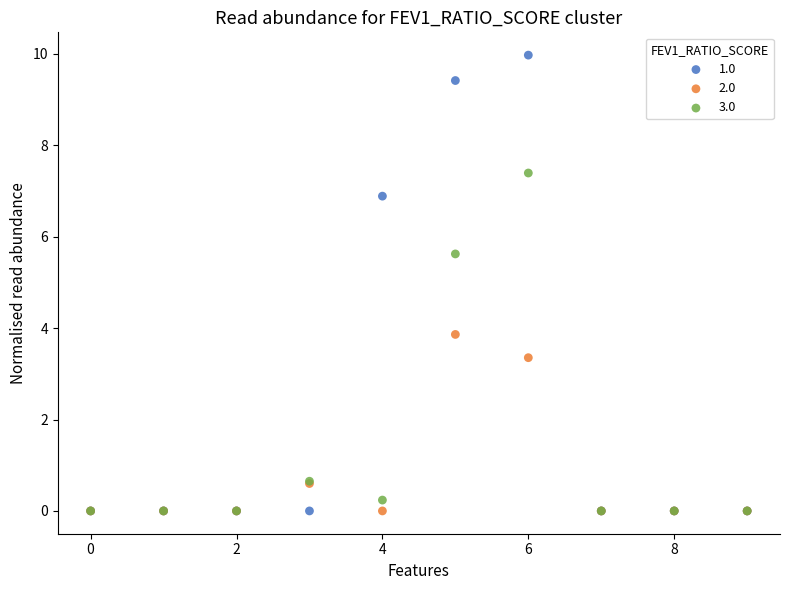

What are all the series names shown in the legend?

1.0, 2.0, 3.0